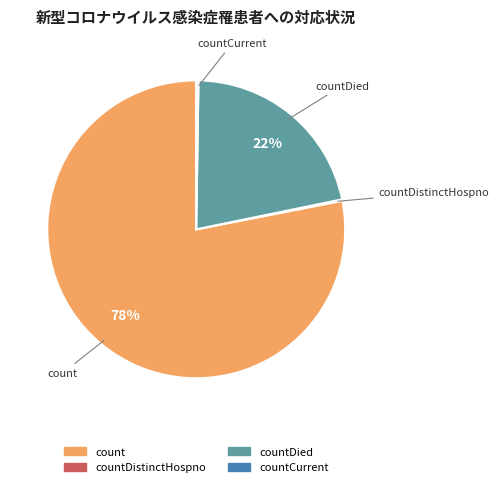

To the nearest percent, what is the difference between the largest and smallest slice percentages?

78%